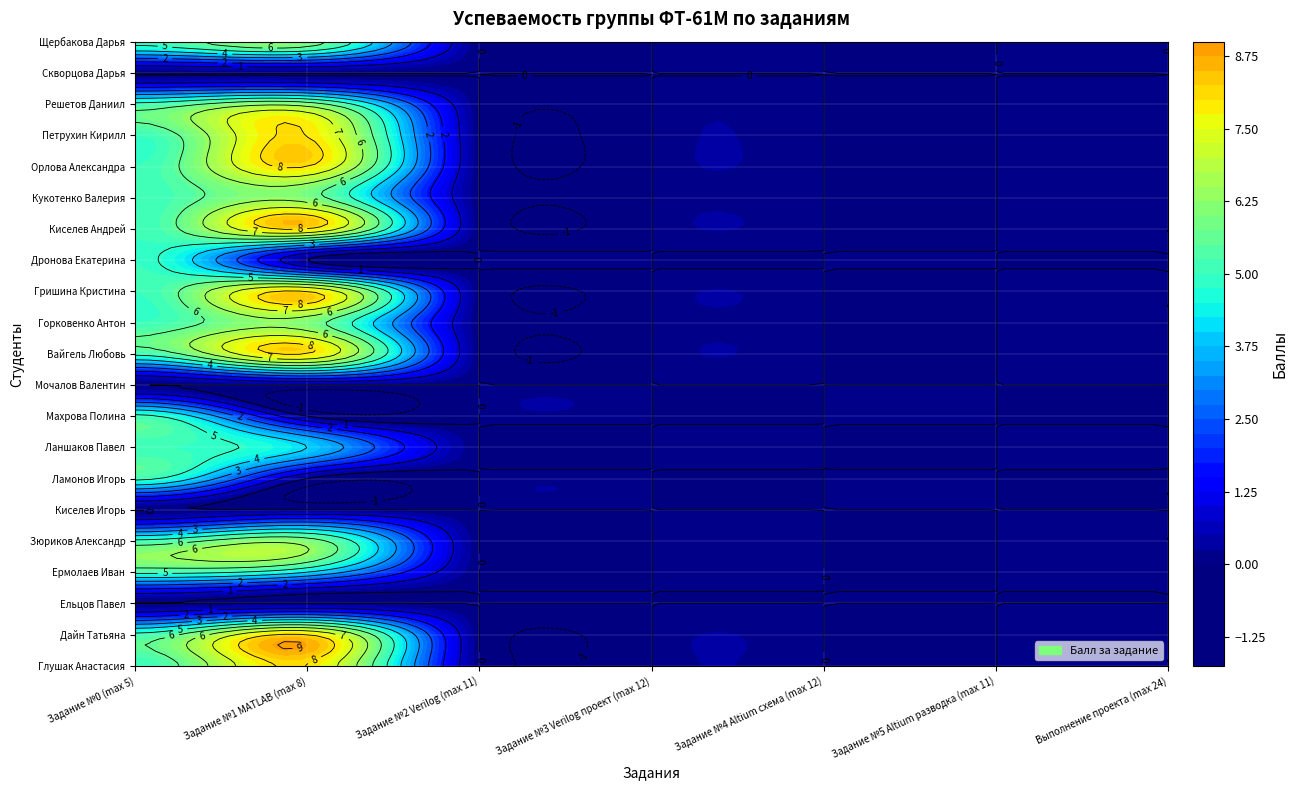

True or false: Ельцов Павел has a value of 0 at Задание №4 Altium схема (max 12).

True